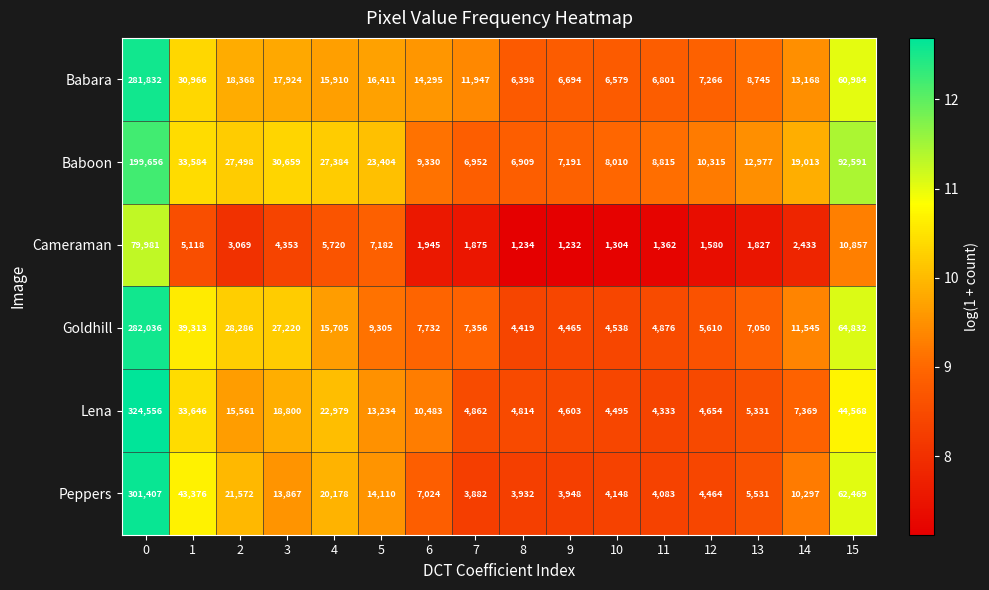

What is the sum of the Peppers values at 9 and 2?

25520